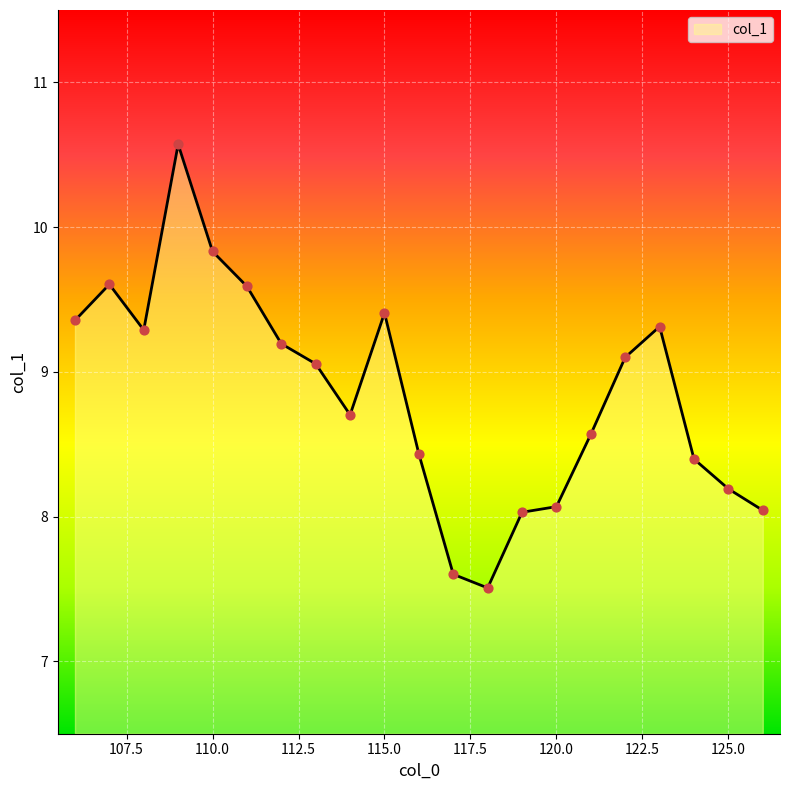

What is the maximum value shown in the chart?

10.6